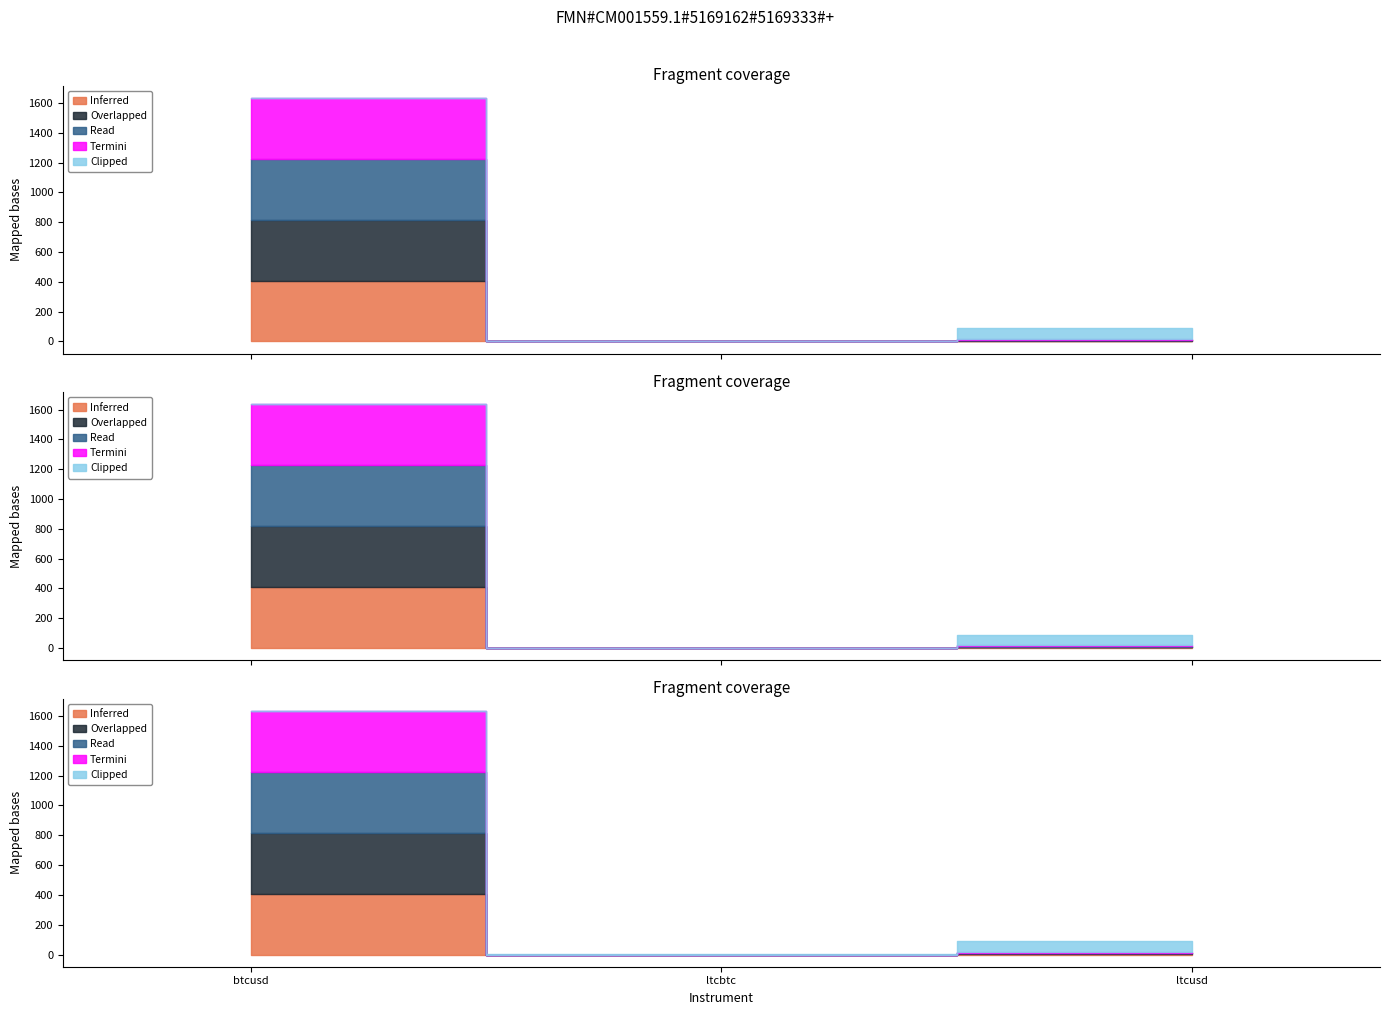

At which label is high closest to 204?

ltcusd